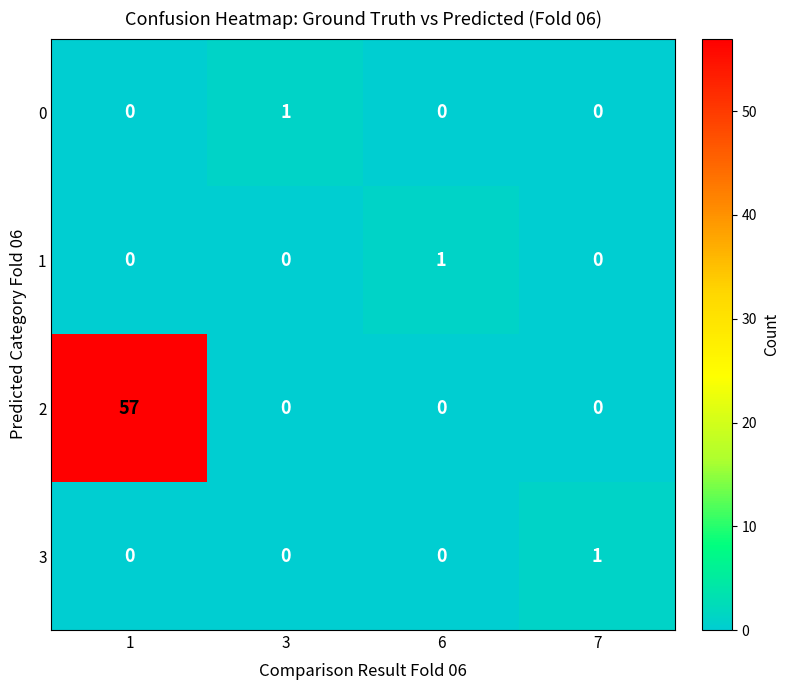

Which series has the largest range (max minus min)?

2